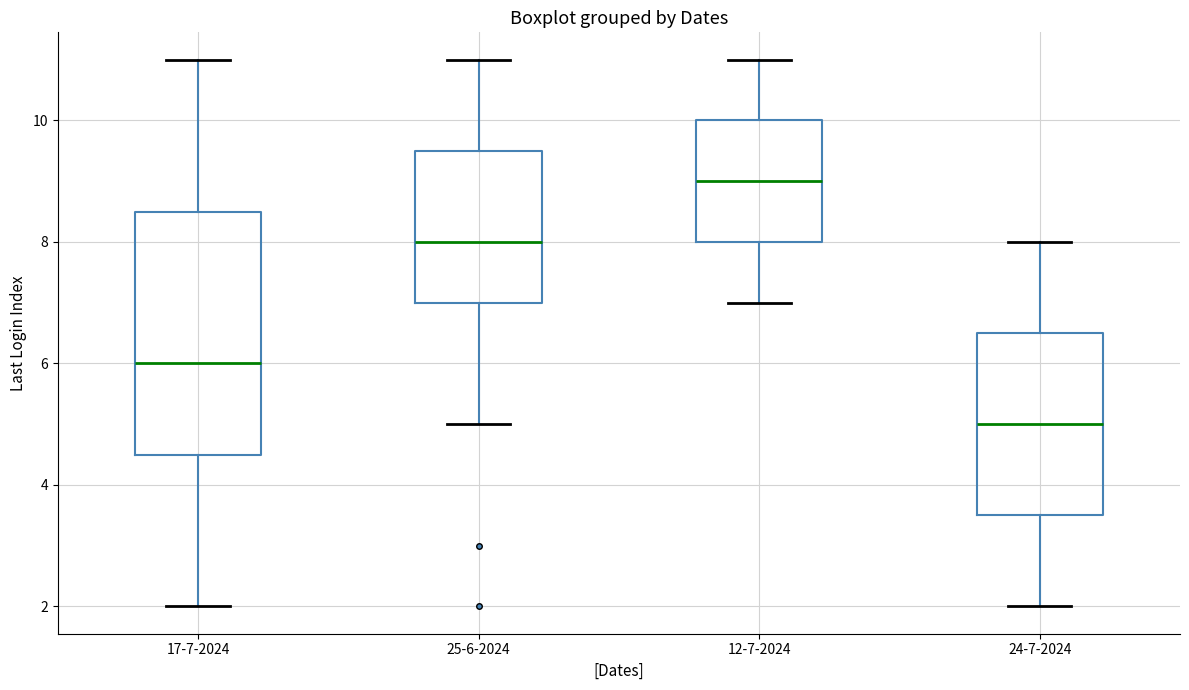

Reading left to right, transcribe this box plot: for each box, give where its median line is, the range the box spans, and where its two whiskers end, as read against the y-axis. The values are not printed on the chart, so give them approximately, as read against the axis.

17-7-2024: median 6.0, box 4.6 to 8.6, whiskers 2.0 to 11.0
25-6-2024: median 8.0, box 7.0 to 9.6, whiskers 5.0 to 11.0
12-7-2024: median 9.0, box 8.0 to 10.0, whiskers 7.0 to 11.0
24-7-2024: median 5.0, box 3.6 to 6.6, whiskers 2.0 to 8.0